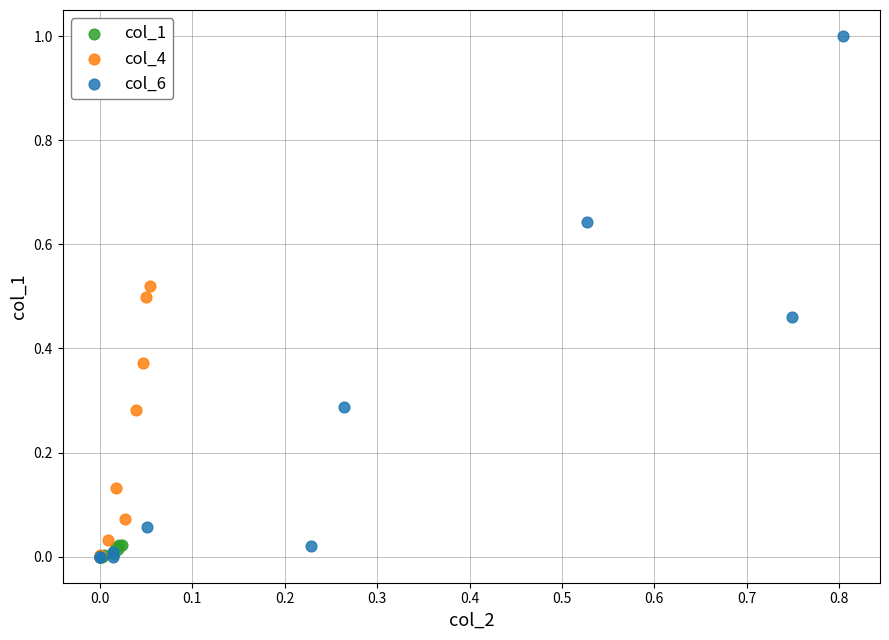

Which series has the widest spread of Y values?

col_6